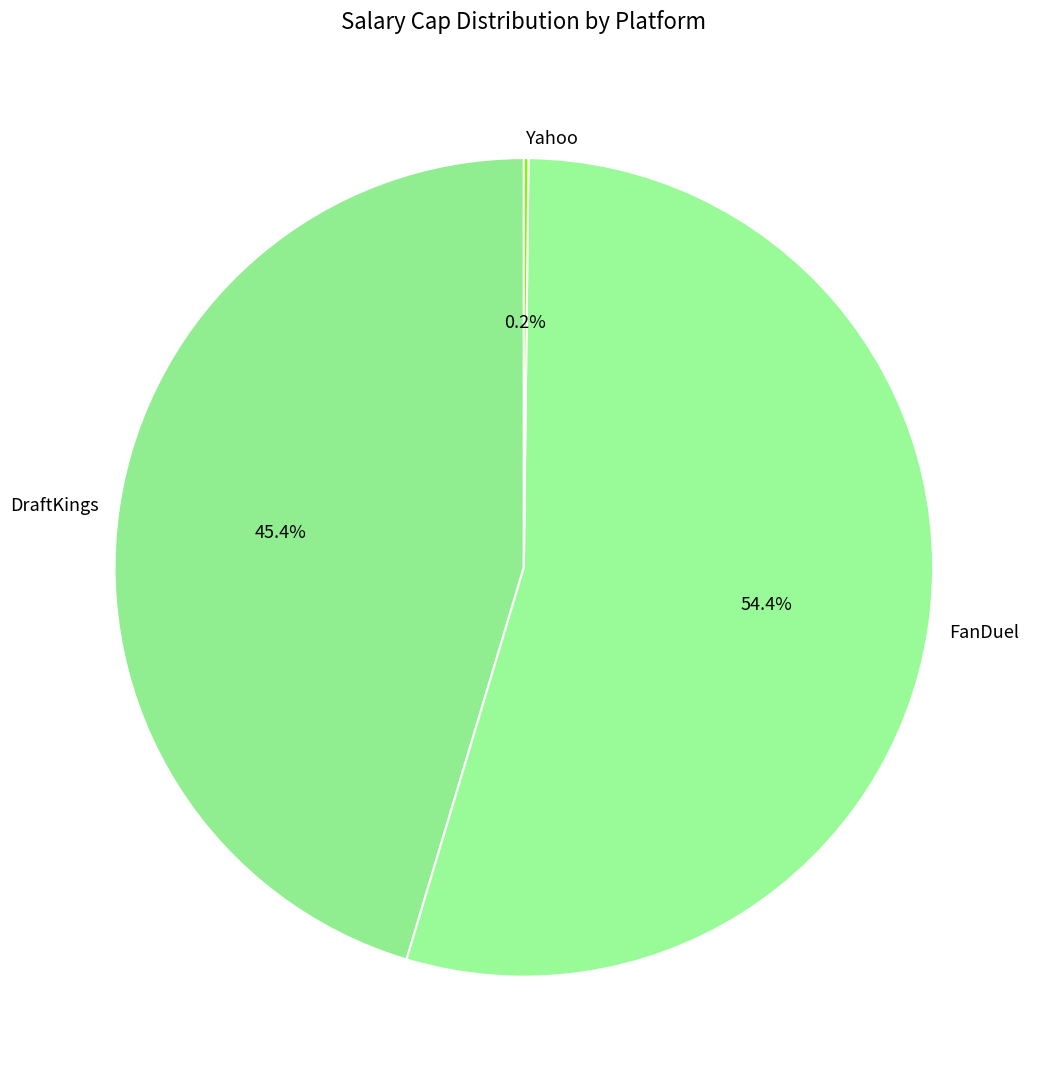

Between FanDuel and DraftKings, which is larger?

FanDuel